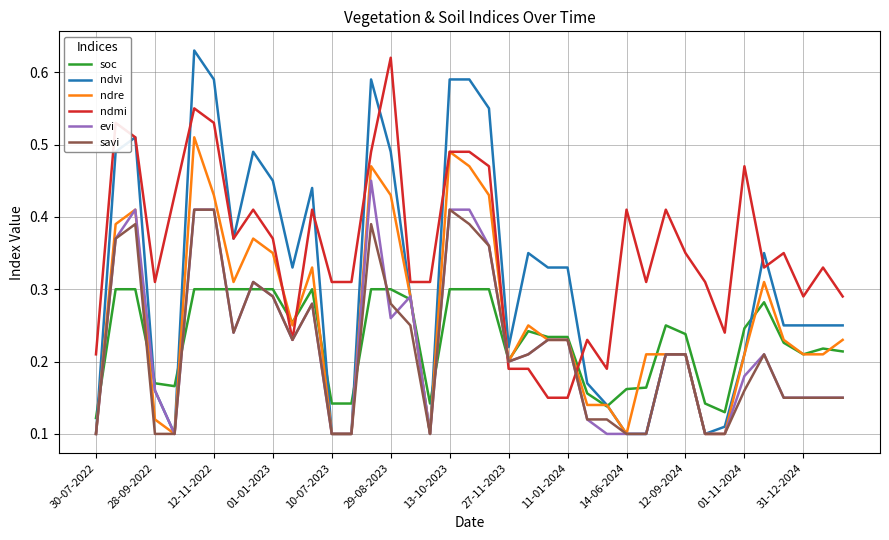

How many intersections are there between soc and ndmi?

4